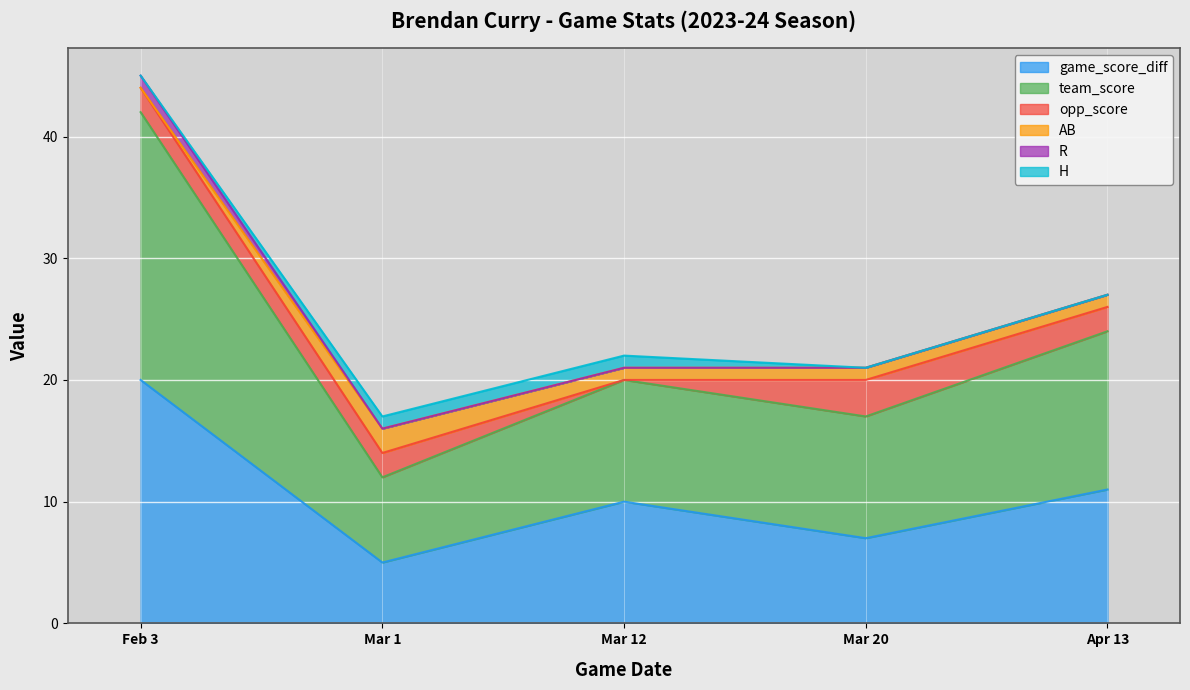

Is the value of R at Mar 1 greater than the value of AB at Mar 1?

No